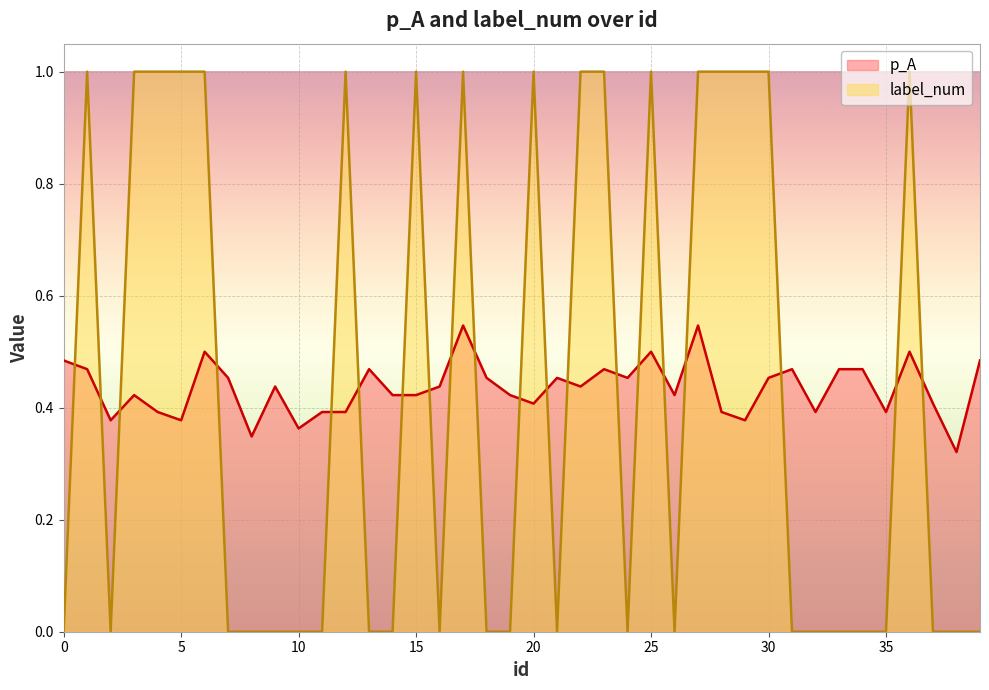

How many interior local valleys does the p_A series have?

12